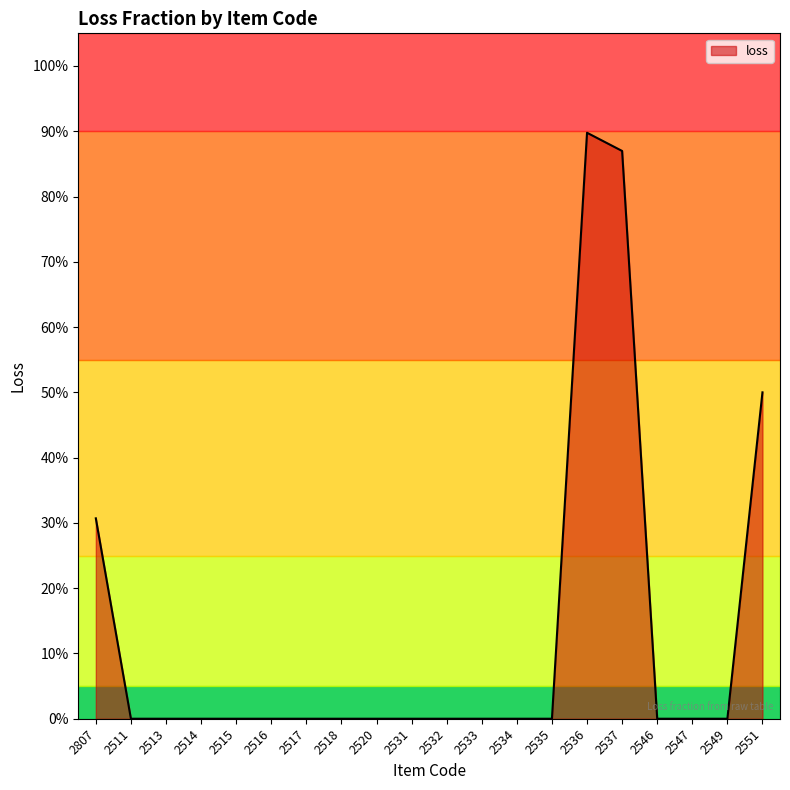

Reading left to right, what are all the values shown in this chart?

2807=0.3	2511=0.0	2513=0.0	2514=0.0	2515=0.0	2516=0.0	2517=0.0	2518=0.0	2520=0.0	2531=0.0	2532=0.0	2533=0.0	2534=0.0	2535=0.0	2536=0.9	2537=0.9	2546=0.0	2547=0.0	2549=0.0	2551=0.5